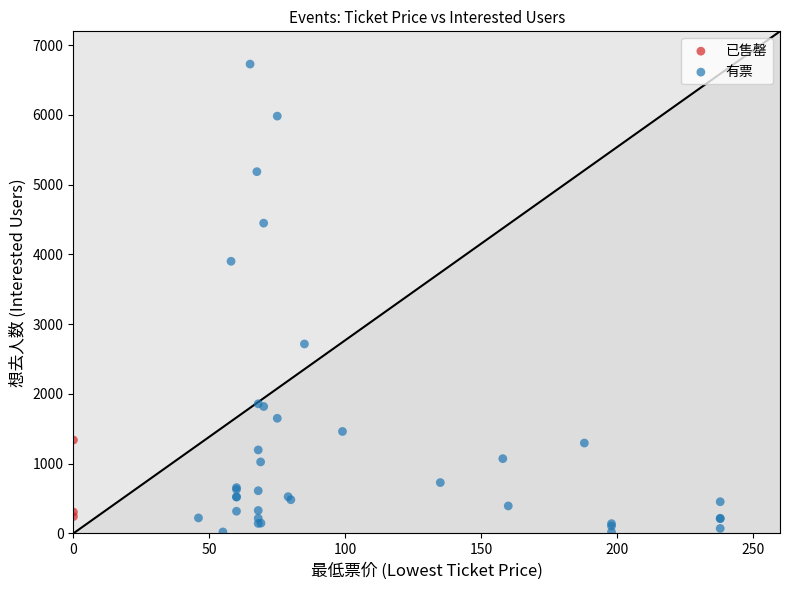

Which series reaches the maximum Y coordinate?

有票